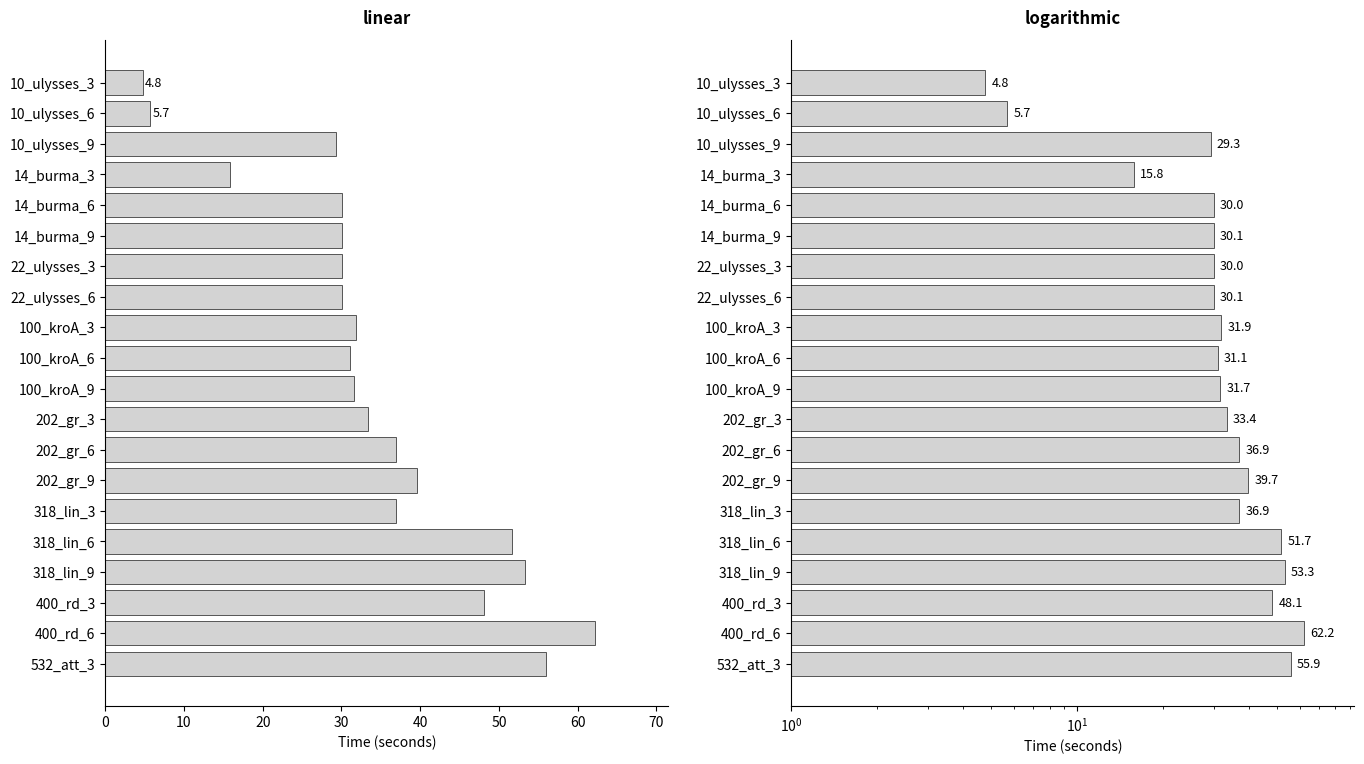

How many values exceed 31?

12